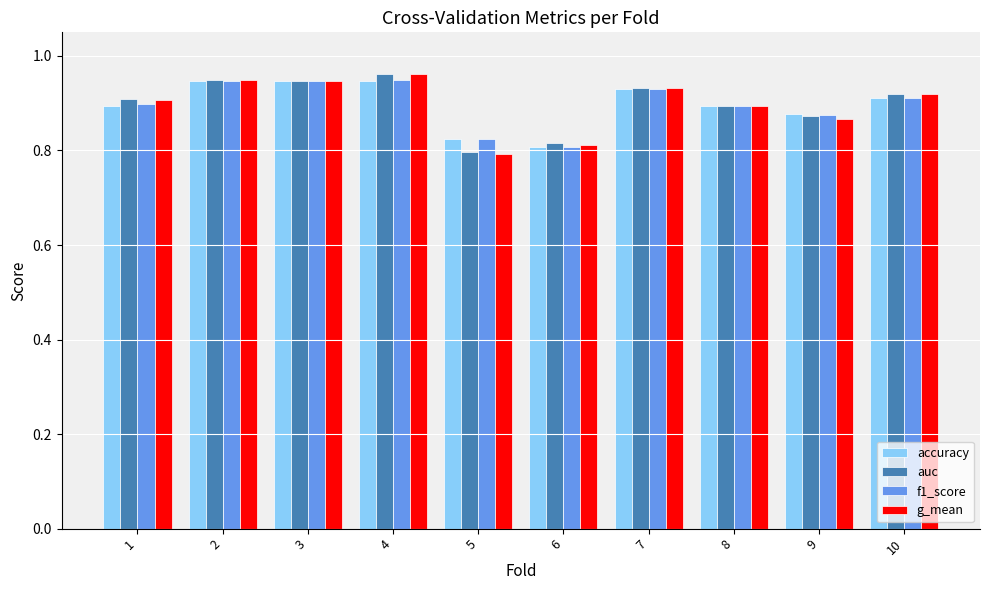

What is the difference between the maximum and minimum values in the auc series?

0.2